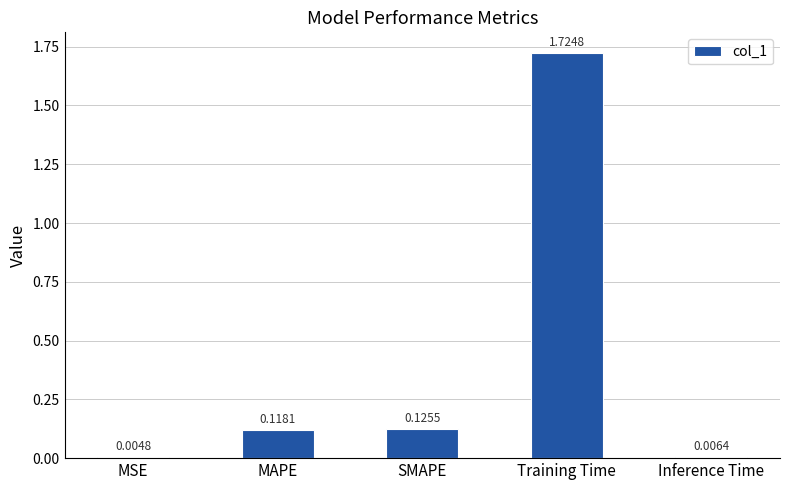

At which category does the chart reach its peak across all series?

Training Time